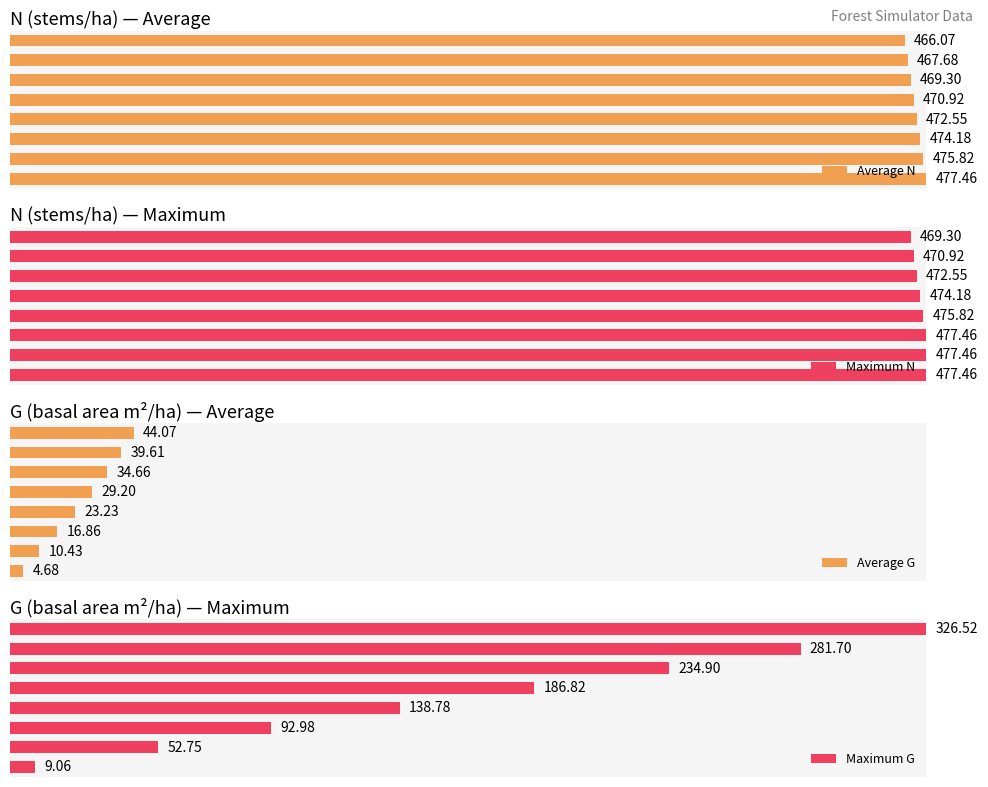

How many series are shown in this chart?

4